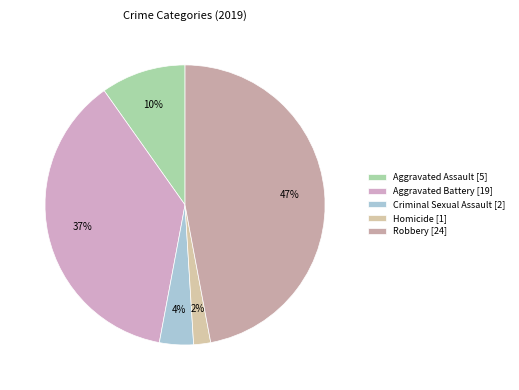

Which category has the smallest portion of the pie?

Homicide